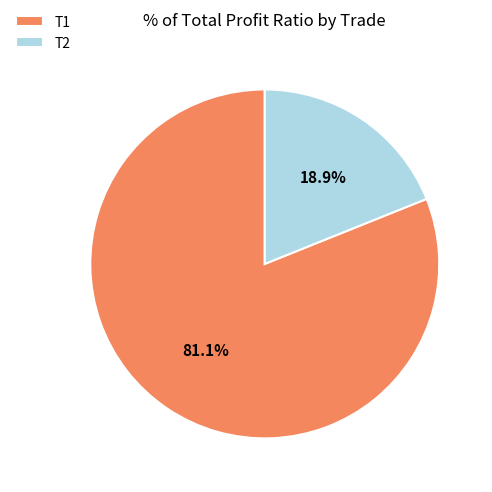

Does T1 represent more than half of the total?

Yes